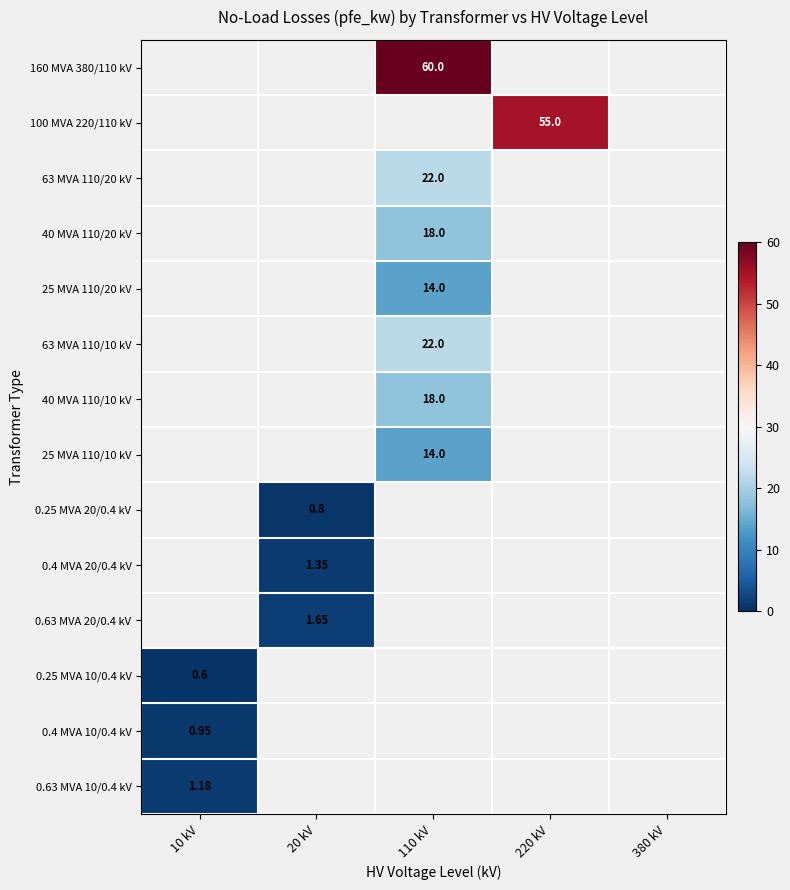

The 40 MVA 110/20 kV series shows 0.0 at 20 kV. True or false?

True